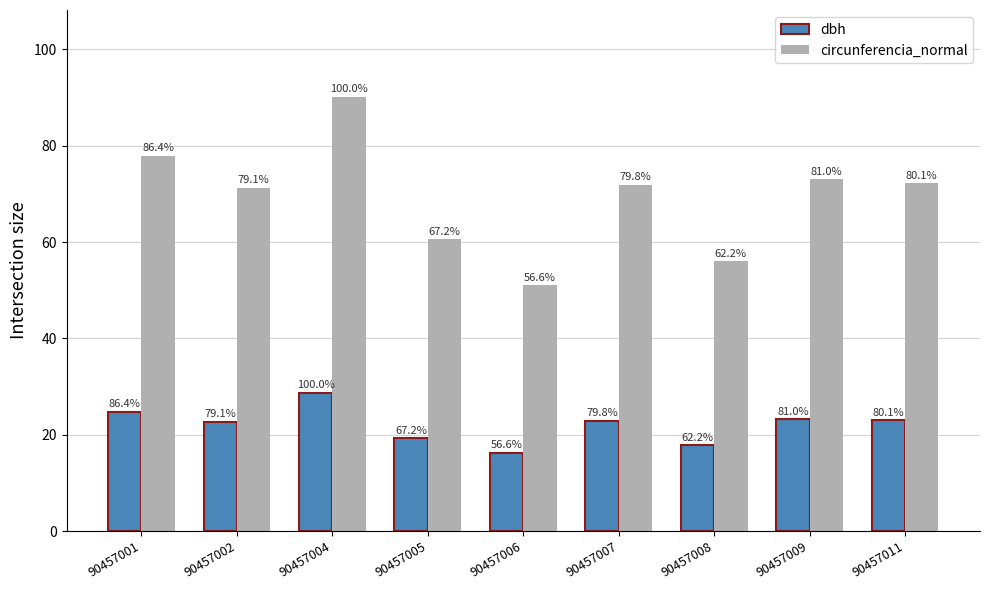

At which label does dbh reach its peak?

90457004